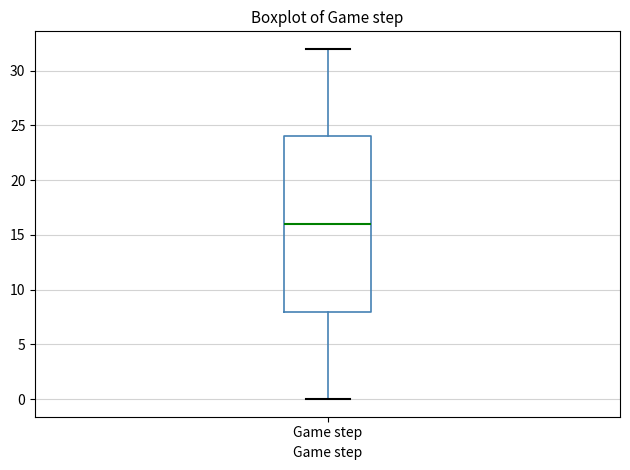

Where does the upper whisker of the box for Game step end on the y-axis? The values are not printed on the chart, so give them approximately, as read against the axis.

32